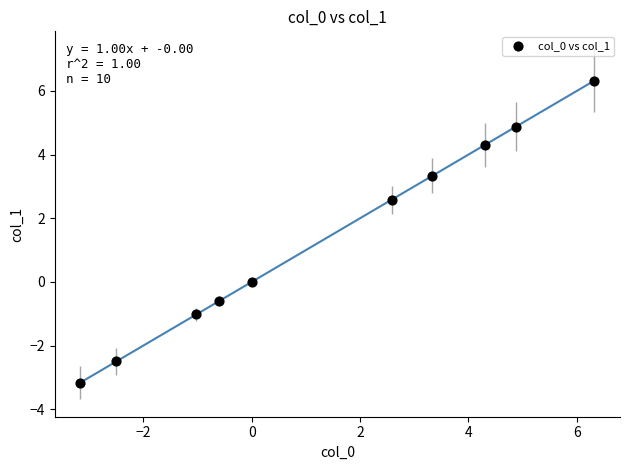

What is the range of Y values (max minus min)?

9.5